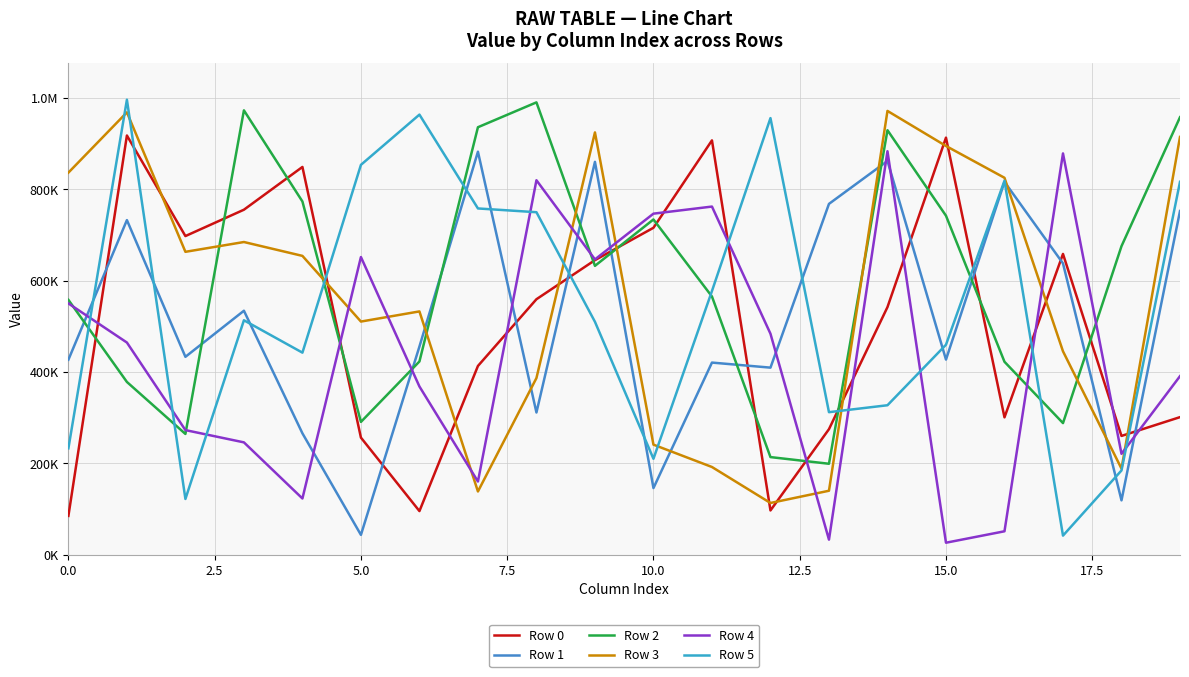

Does the chart have visible grid lines?

Yes